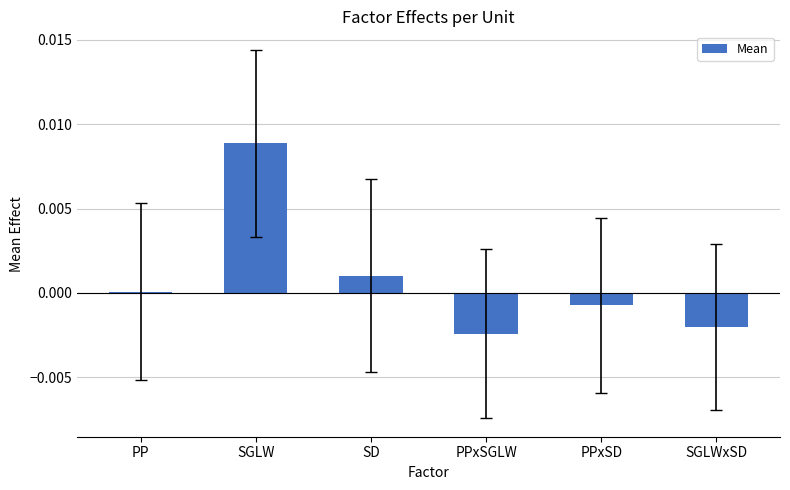

What is the label of the 5th bar from the right?

SGLW